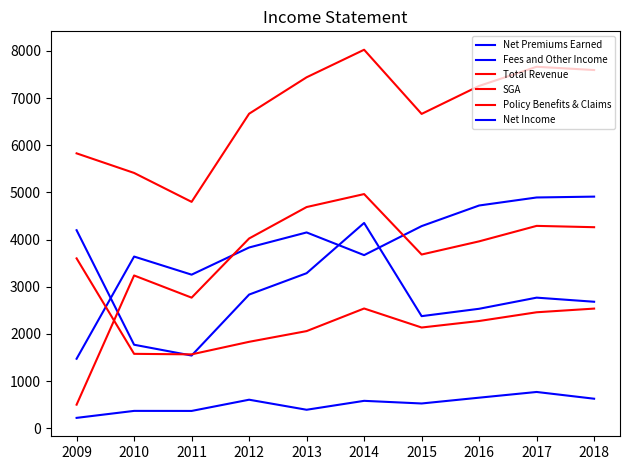

Does the chart have visible grid lines?

No